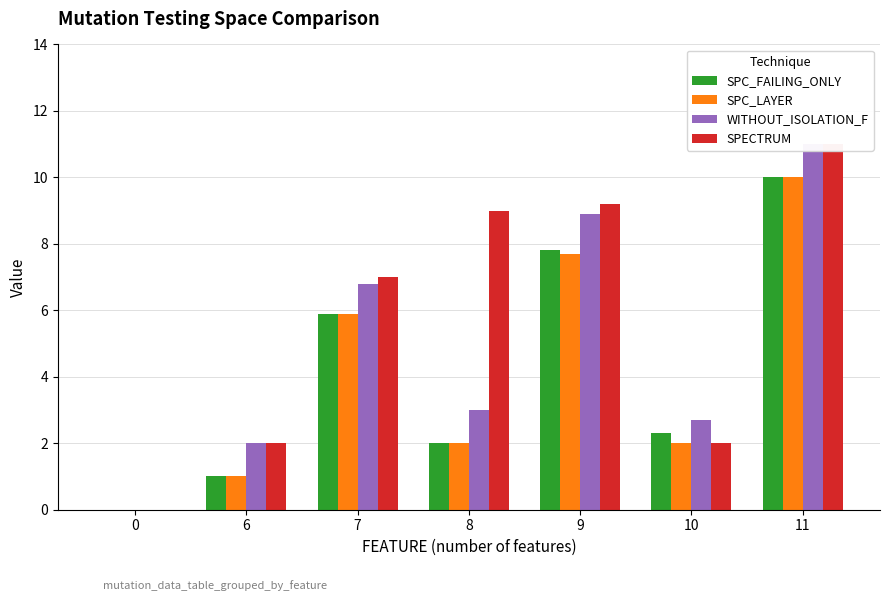

Which category has the highest value in the SPC_FAILING_ONLY series?

11